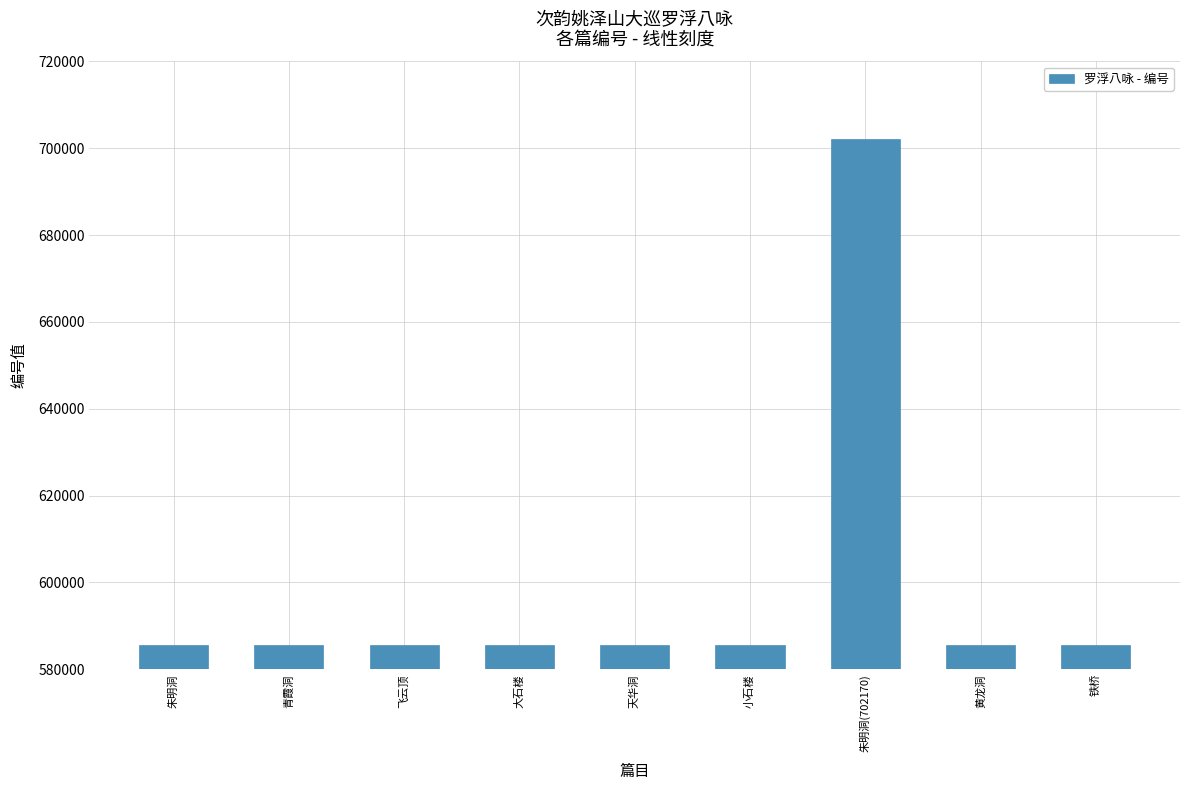

What is the label of the 5th bar from the left?

天华洞